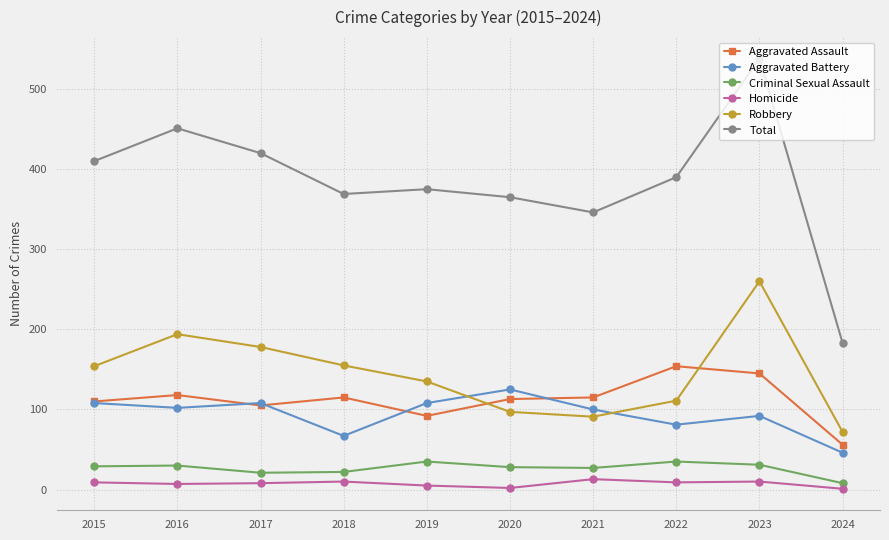

What is the difference between the maximum and minimum values in the Homicide series?

12